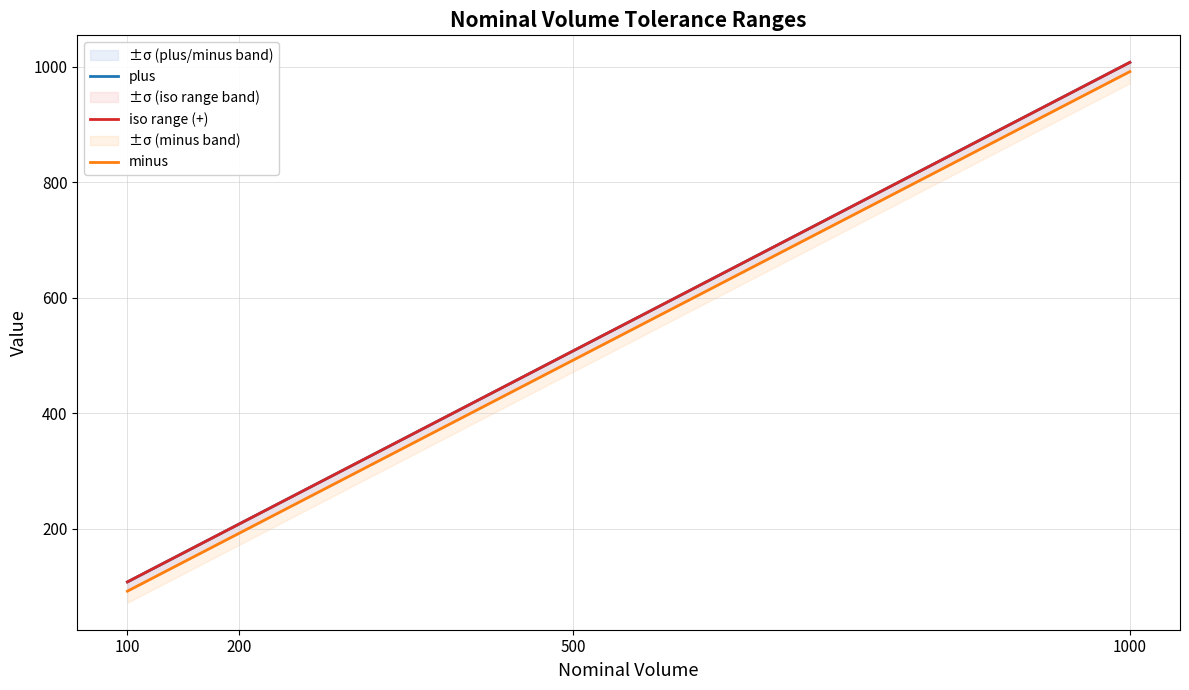

How many lines are shown in the chart?

3